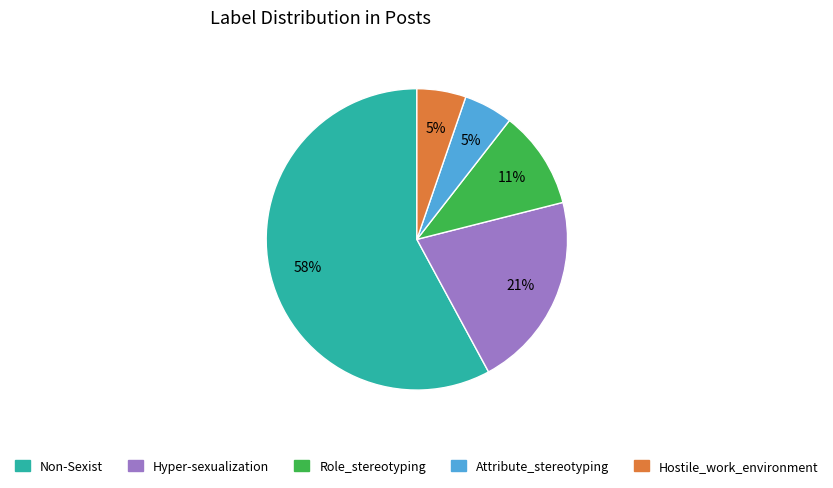

Is the sum of Non-Sexist and Hyper-sexualization greater than half?

Yes